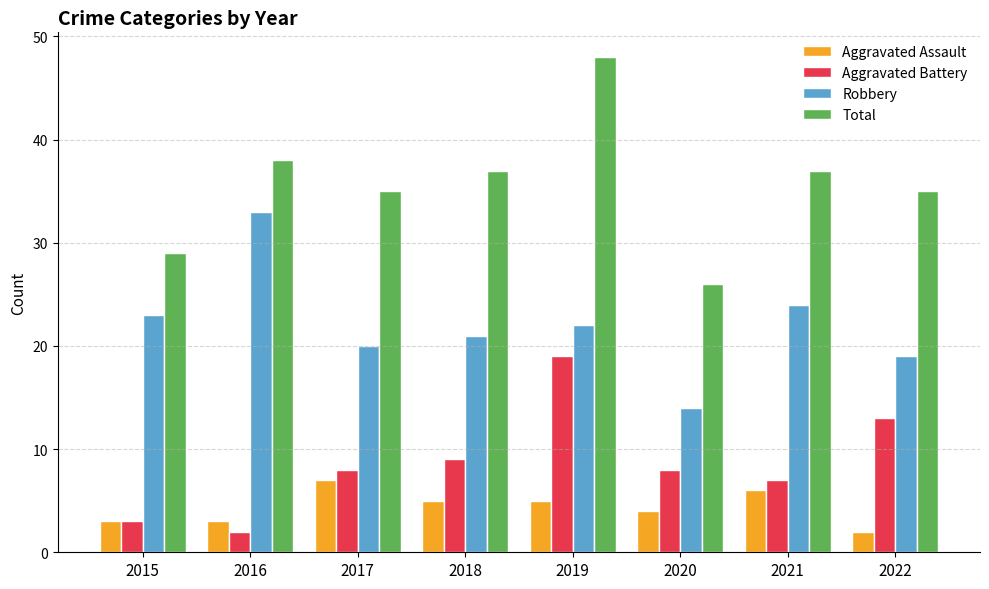

Which series has the largest range (max minus min)?

Total